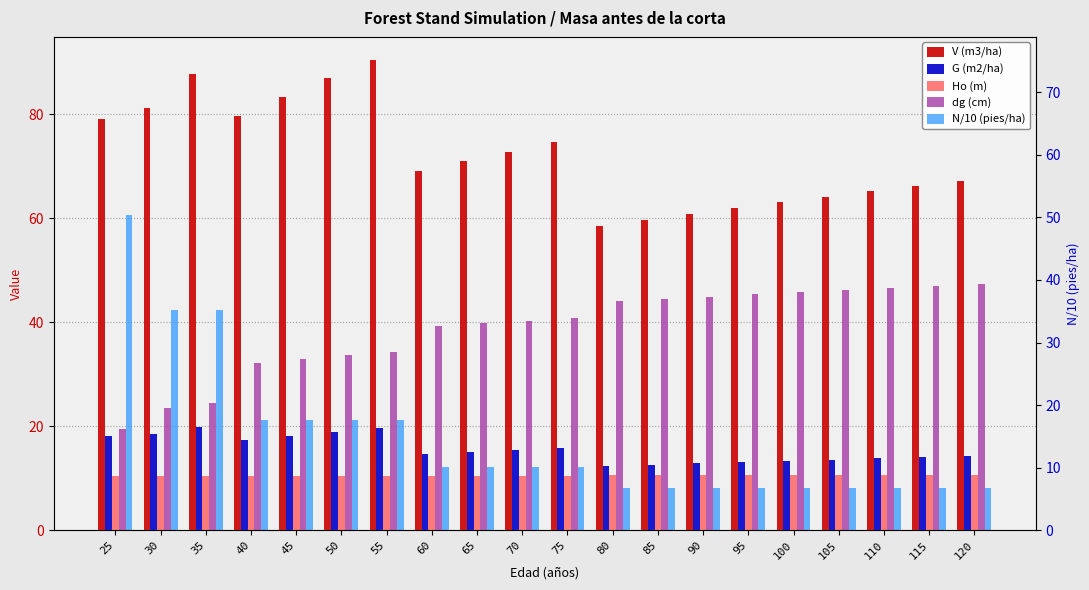

The value of dg (cm) at 60 is 69.1. True or false?

False